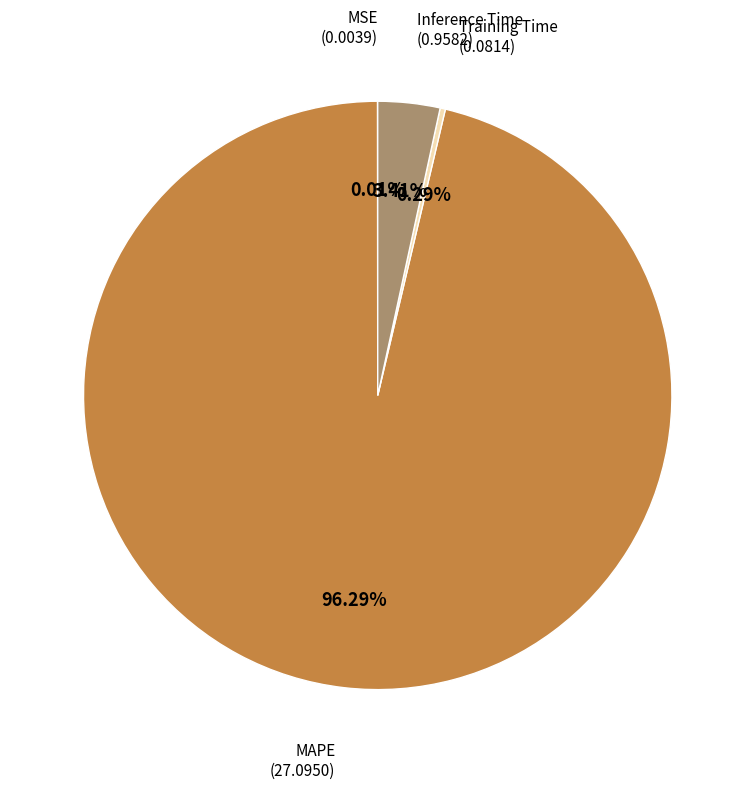

Does any single category account for the majority?

Yes